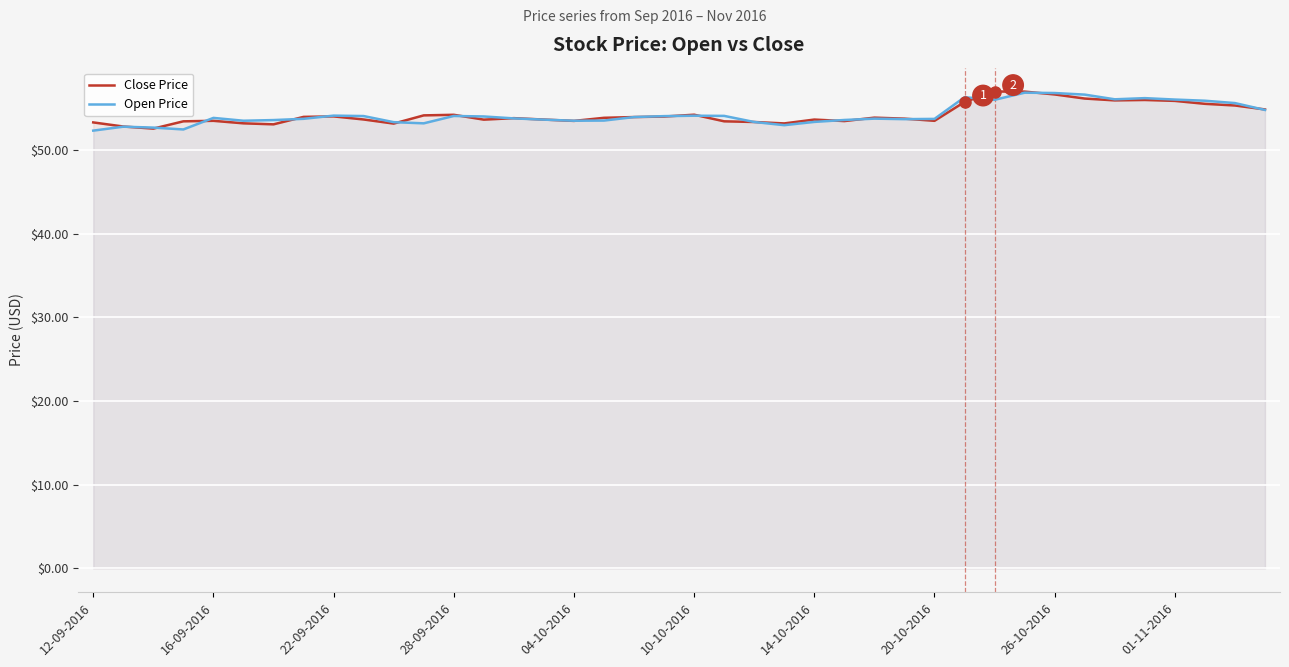

What is the average value of the Close Price series?

54.2